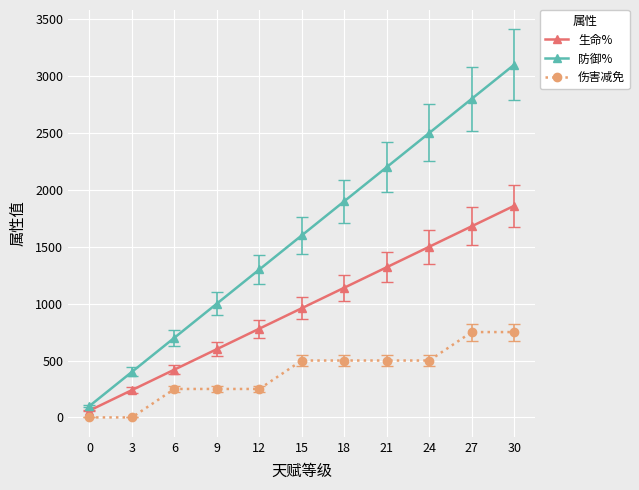

True or false: 生命% and 防御% intersect in this chart.

False